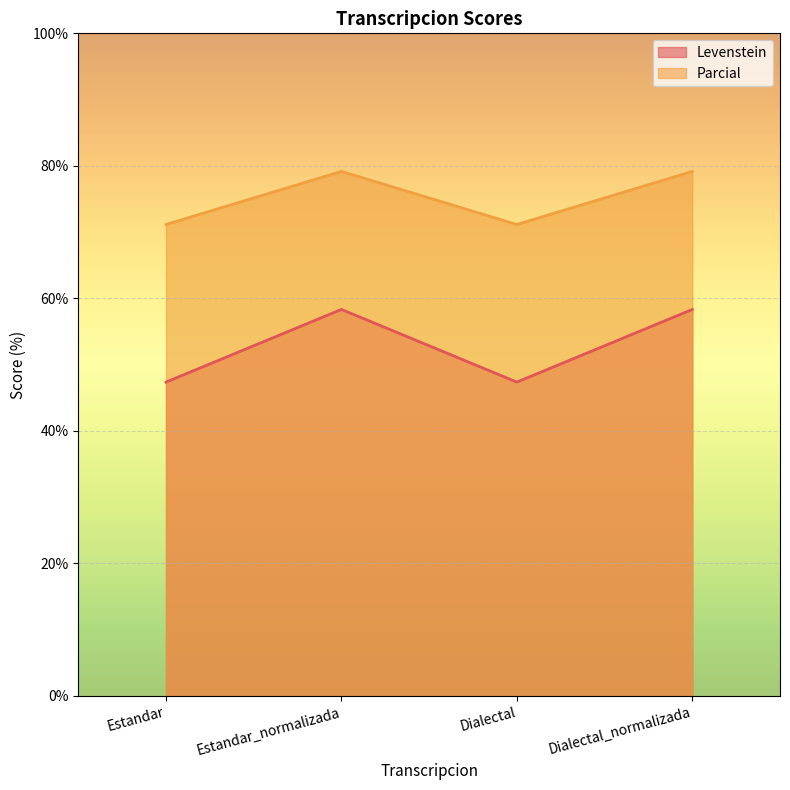

What is the sum of all Parcial values?

300.6